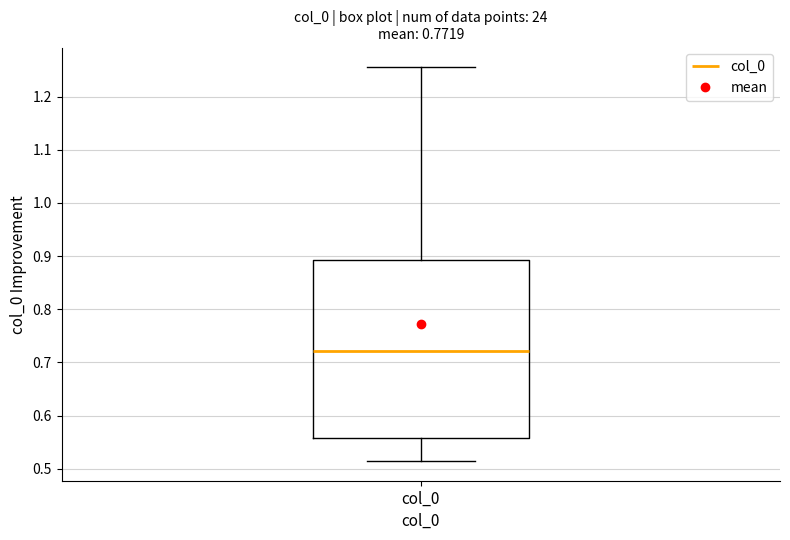

Read this box plot against the y-axis: the position of the median line, the range covered by the box, and the ends of both whiskers. The values are not printed on the chart, so give them approximately, as read against the axis.

median 0.72, box 0.56 to 0.89, whiskers 0.51 to 1.26